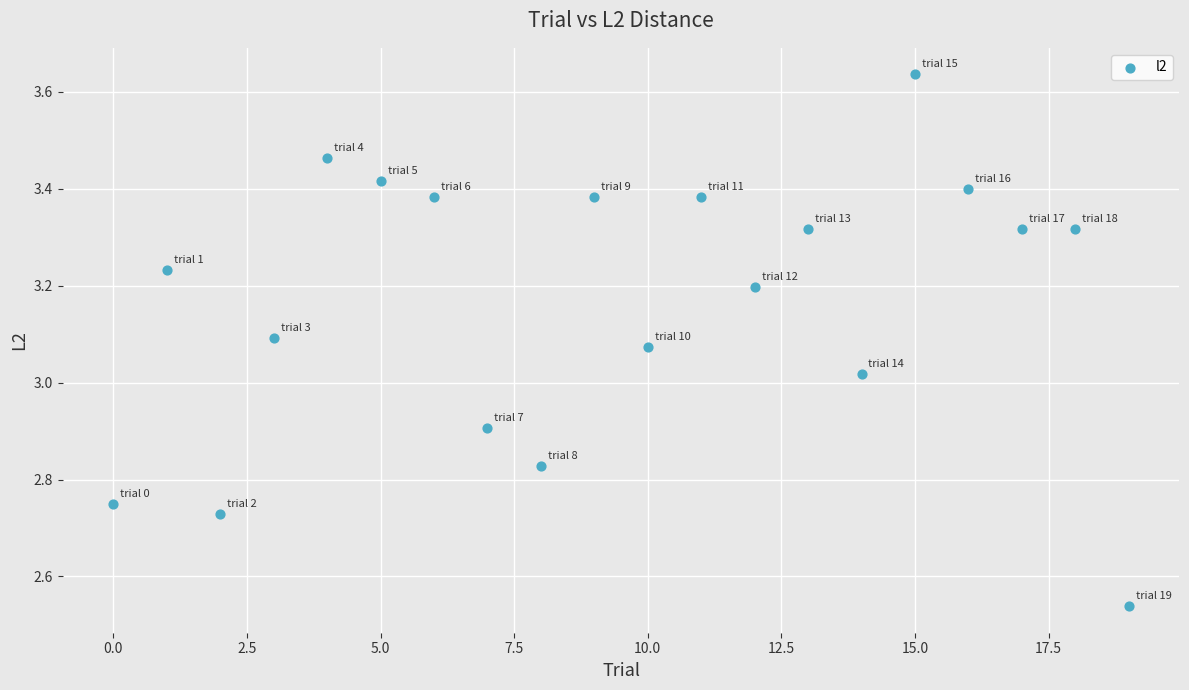

What is the range of Y values (max minus min)?

1.1